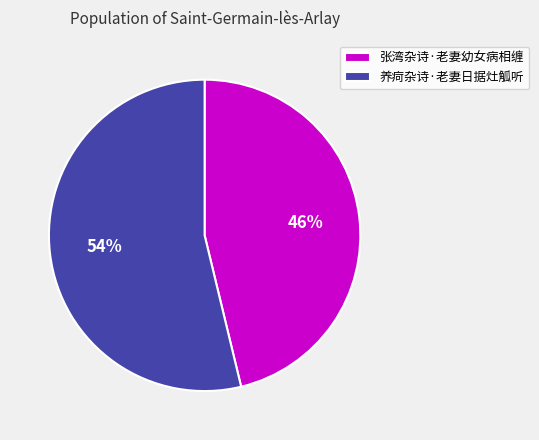

To the nearest percent, what portion does 张湾杂诗·老妻幼女病相缠 represent?

46%